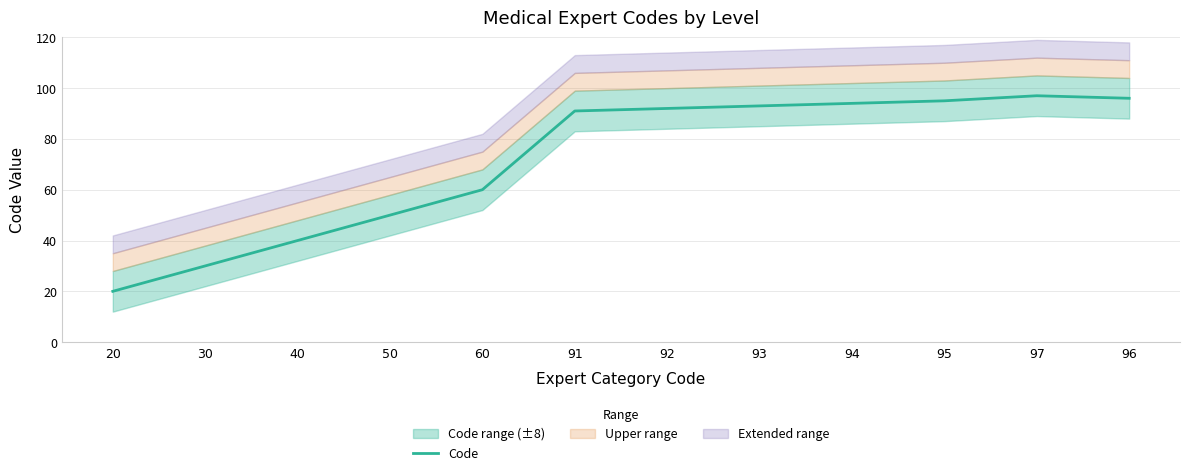

List the labels in order of value, largest first.

97, 96, 95, 94, 93, 92, 91, 60, 50, 40, 30, 20